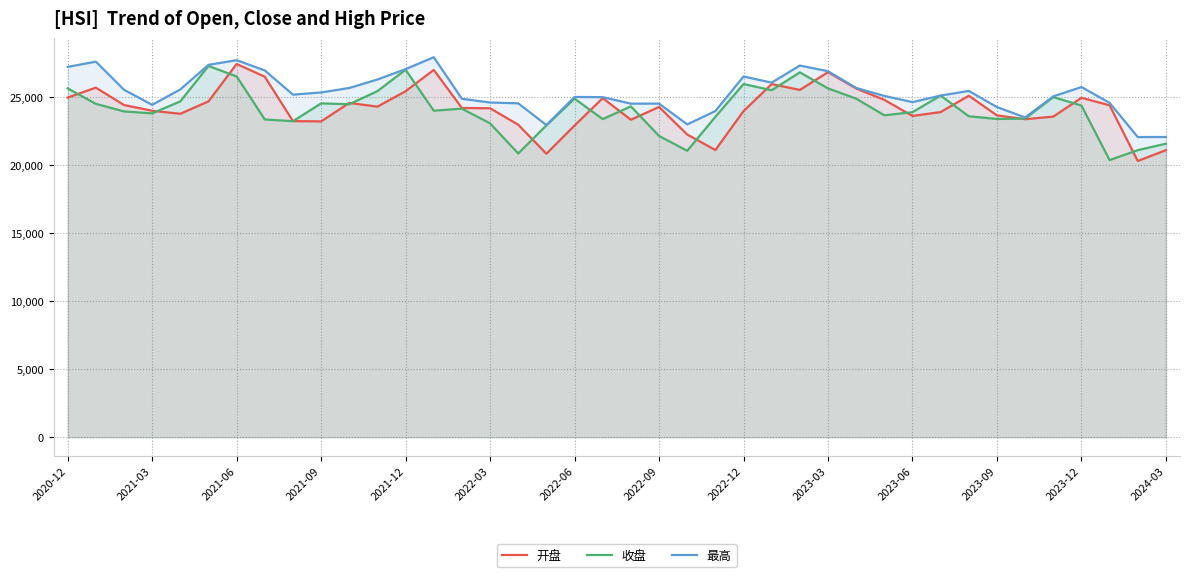

The value of 收盘 at 2021-03 is 7501.0. True or false?

False